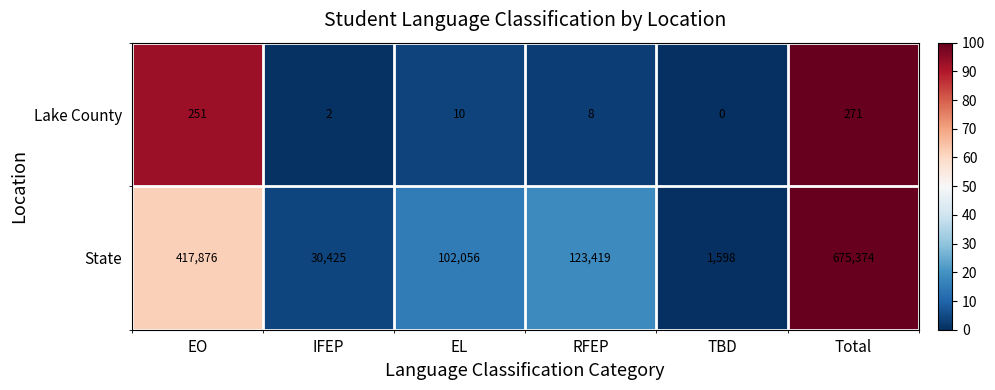

What value does the State series have at IFEP?

30425